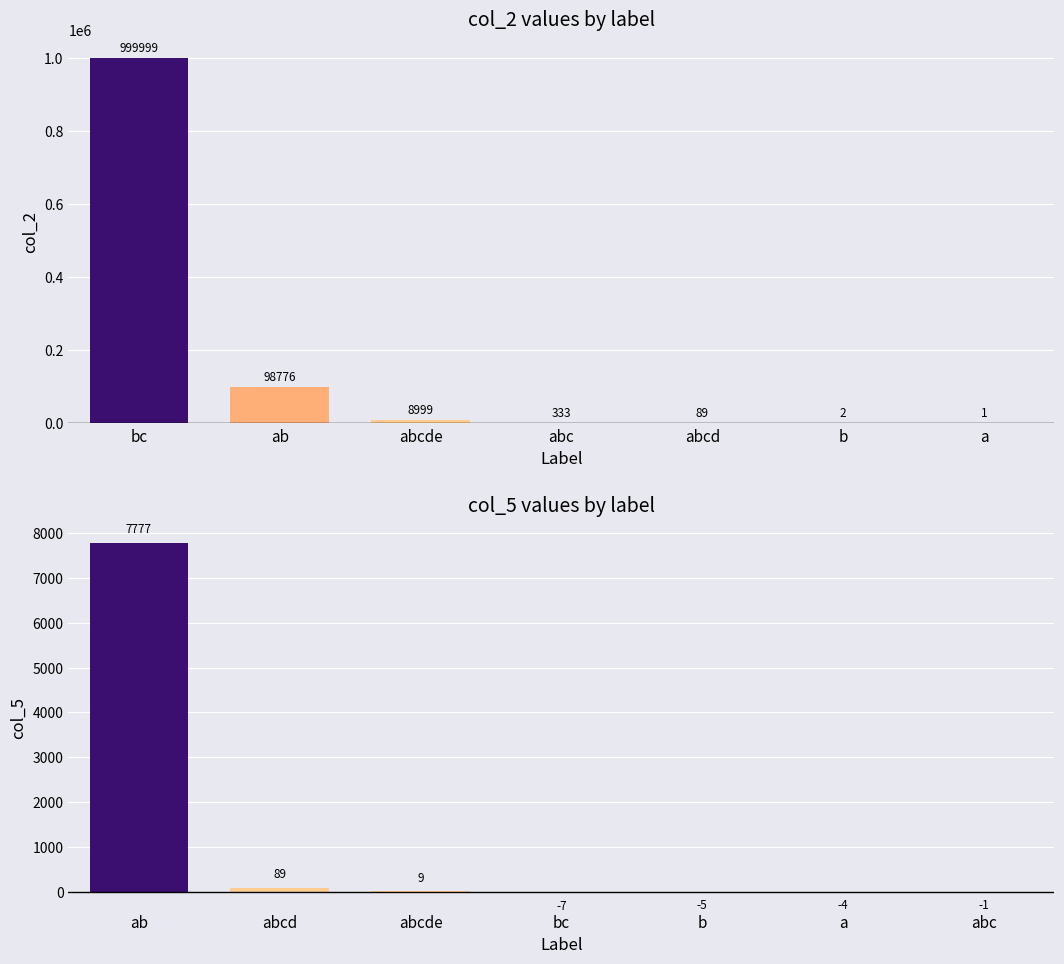

True or false: col_5 has a value of 15 at abcde.

False